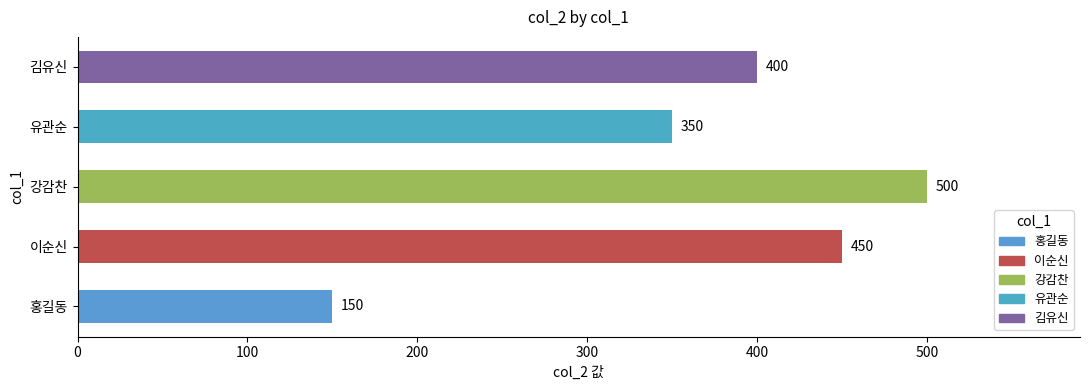

At which label is the value closest to 325?

유관순